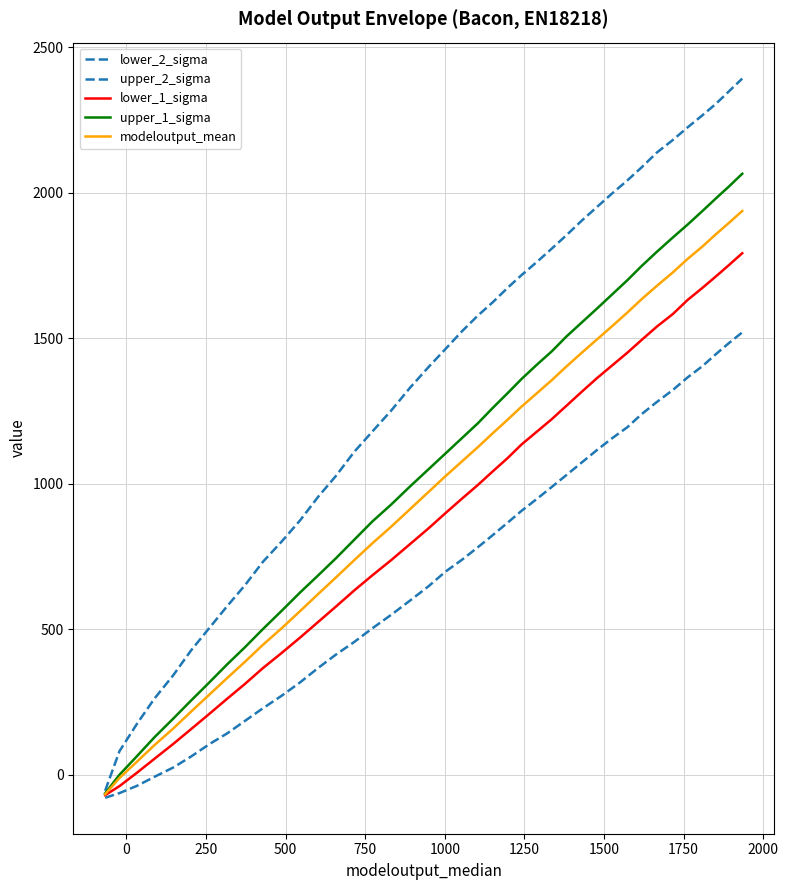

Reading left to right, transcribe all the data shown in this chart.

lower_2_sigma: -79	-63	-38	-7	25	62	105	142	185	228	272	318	367	413	456	503	550	598	647	698	739	782	823	866	907	947	989	1030	1073	1116	1156	1194	1239	1281	1322	1365	1404	1444	1484	1520
upper_2_sigma: -55	81	175	262	342	426	504	579	651	731	802	875	955	1027	1109	1179	1252	1329	1400	1463	1524	1578	1623	1673	1717	1761	1808	1854	1904	1951	1997	2042	2087	2138	2181	2224	2266	2304	2349	2392
lower_1_sigma: -70	-39	7	55	106	156	209	261	312	366	419	472	525	578	633	685	738	792	846	899	949	996	1042	1088	1135	1178	1222	1268	1316	1363	1406	1450	1494	1540	1583	1631	1673	1711	1752	1792
upper_1_sigma: -64	0	64	129	193	254	317	379	438	500	564	627	685	744	807	870	929	990	1049	1104	1157	1208	1260	1311	1360	1408	1455	1506	1554	1602	1650	1699	1748	1797	1846	1890	1937	1979	2022	2065
modeloutput_mean: -67	-11	45	102	159	216	275	332	388	446	504	563	621	678	737	795	853	912	971	1026	1077	1126	1173	1220	1265	1310	1356	1403	1450	1496	1541	1588	1634	1680	1726	1772	1815	1856	1897	1937